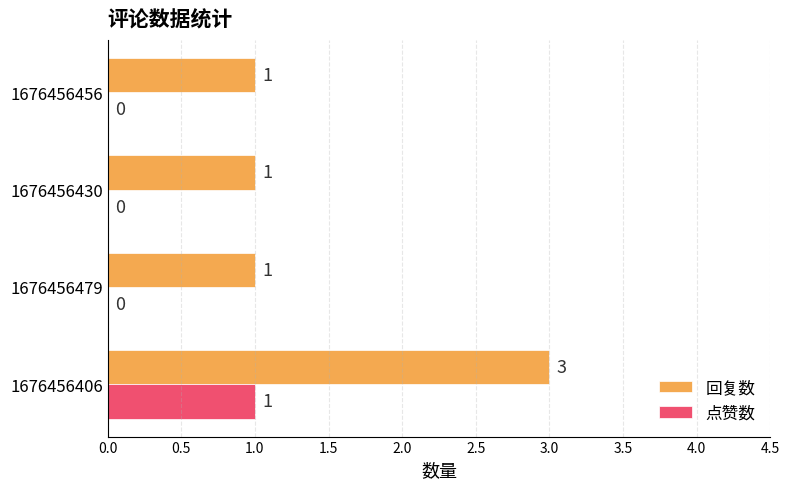

How many 回复数 values are between 1 and 3?

4